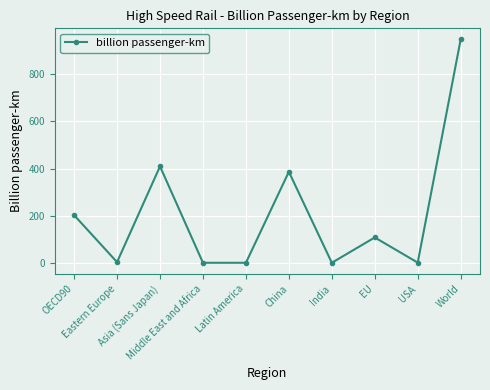

Between India and EU, which is larger?

EU